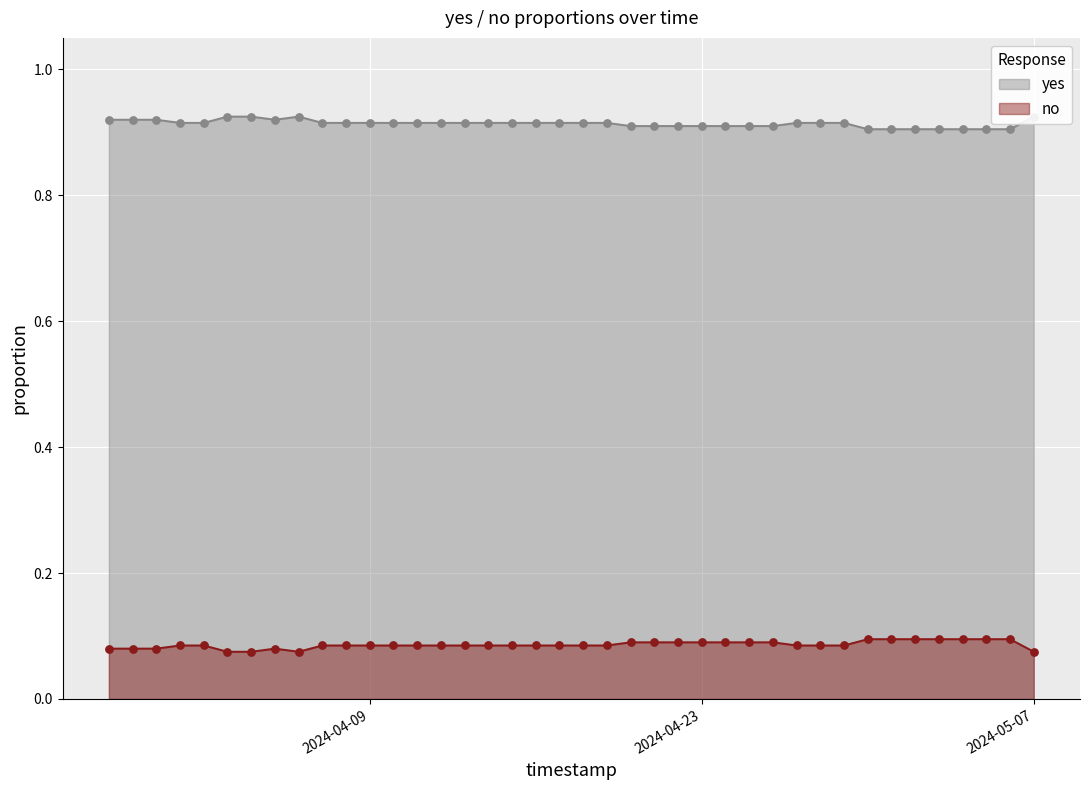

At how many categories does at least one series exceed 0?

40